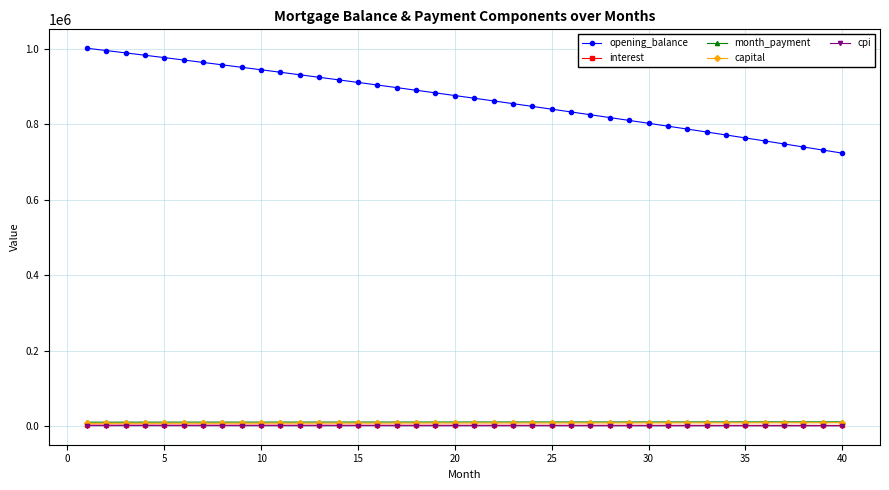

True or false: interest and opening_balance intersect in this chart.

False